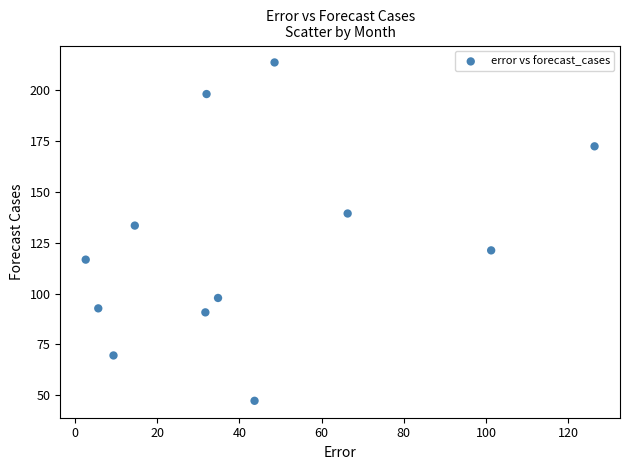

What Y value in the scatter plot is closest to 130?

133.4